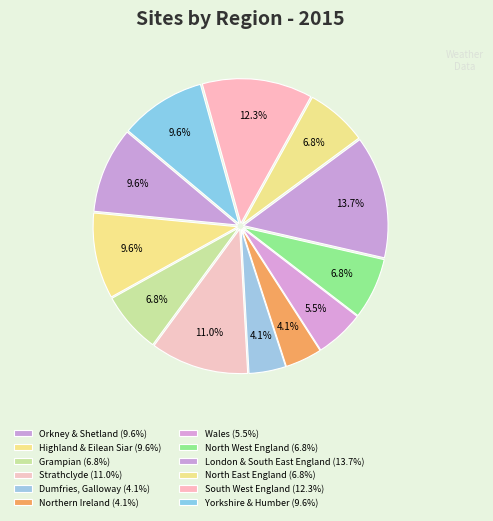

How many segments does this pie chart have?

12